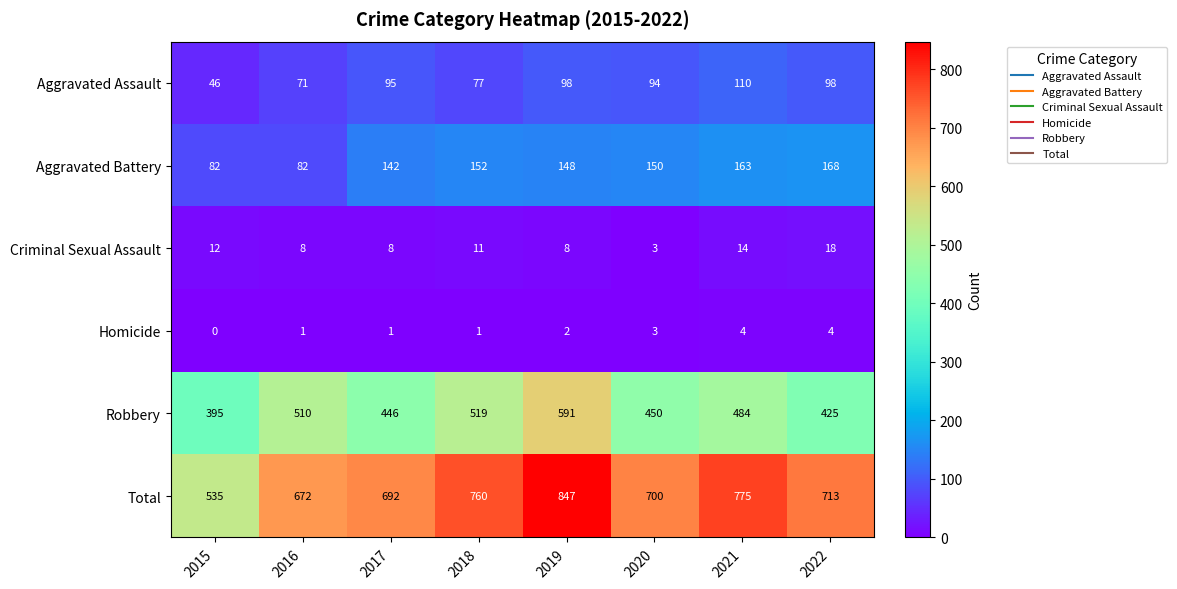

What is the sum of all Aggravated Assault values?

689